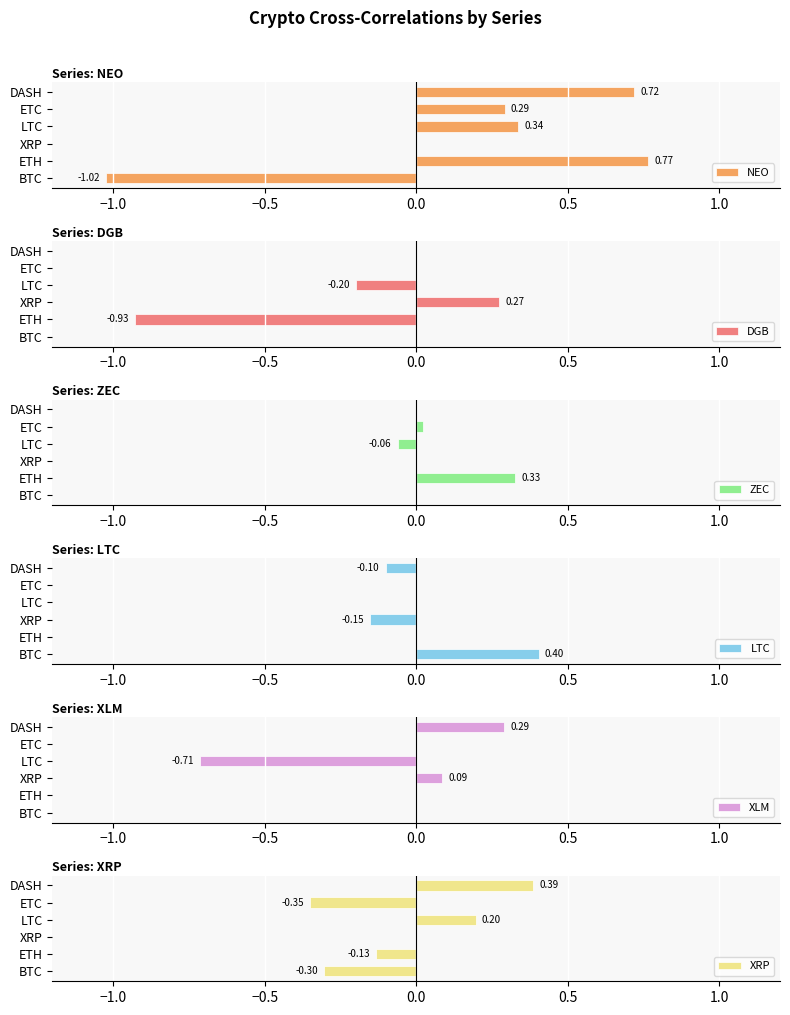

What is the difference between the second highest and minimum values in the NEO series?

1.7